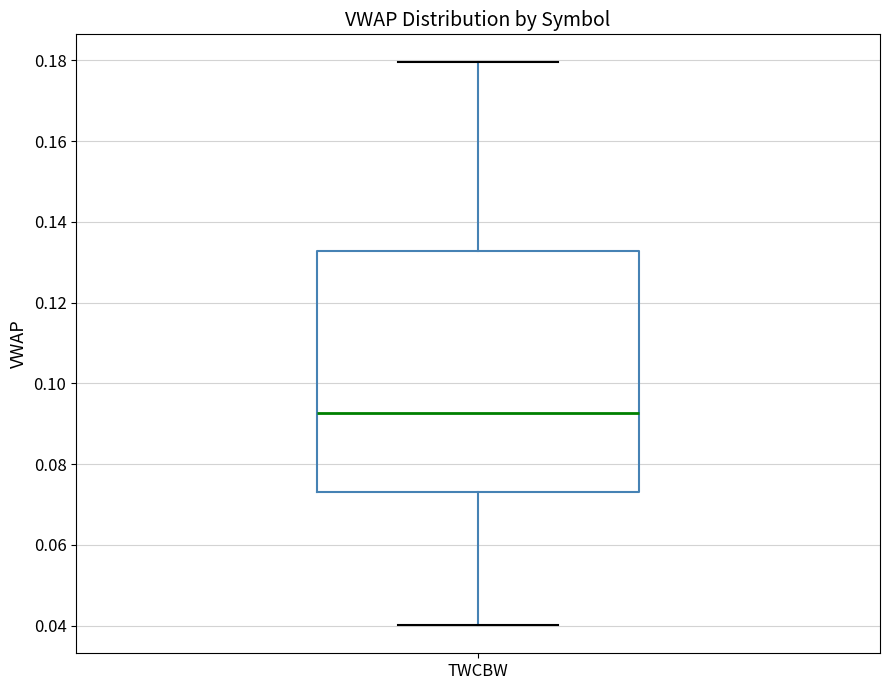

Read this box plot against the y-axis: the position of the median line, the range covered by the box, and the ends of both whiskers. The values are not printed on the chart, so give them approximately, as read against the axis.

median 0.092, box 0.074 to 0.132, whiskers 0.040 to 0.180